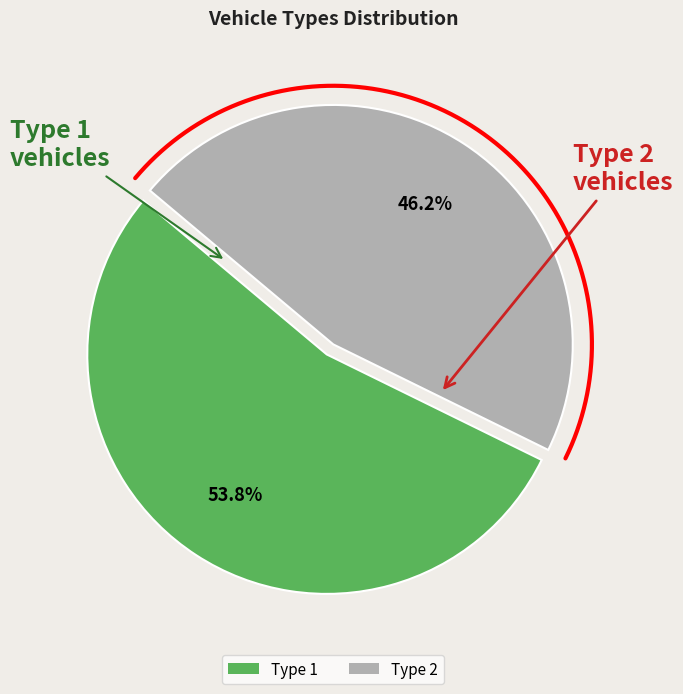

Does any single category account for the majority?

Yes